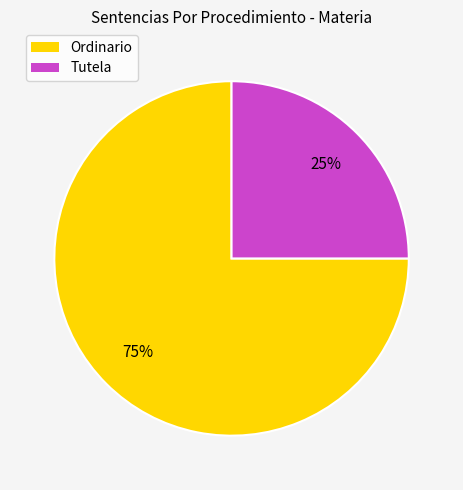

Is there a majority slice in this chart?

Yes